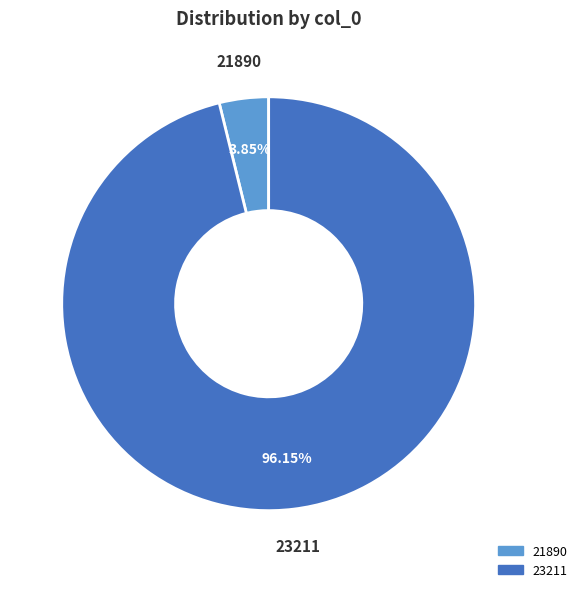

Rank the categories by value from lowest to highest.

21890, 23211